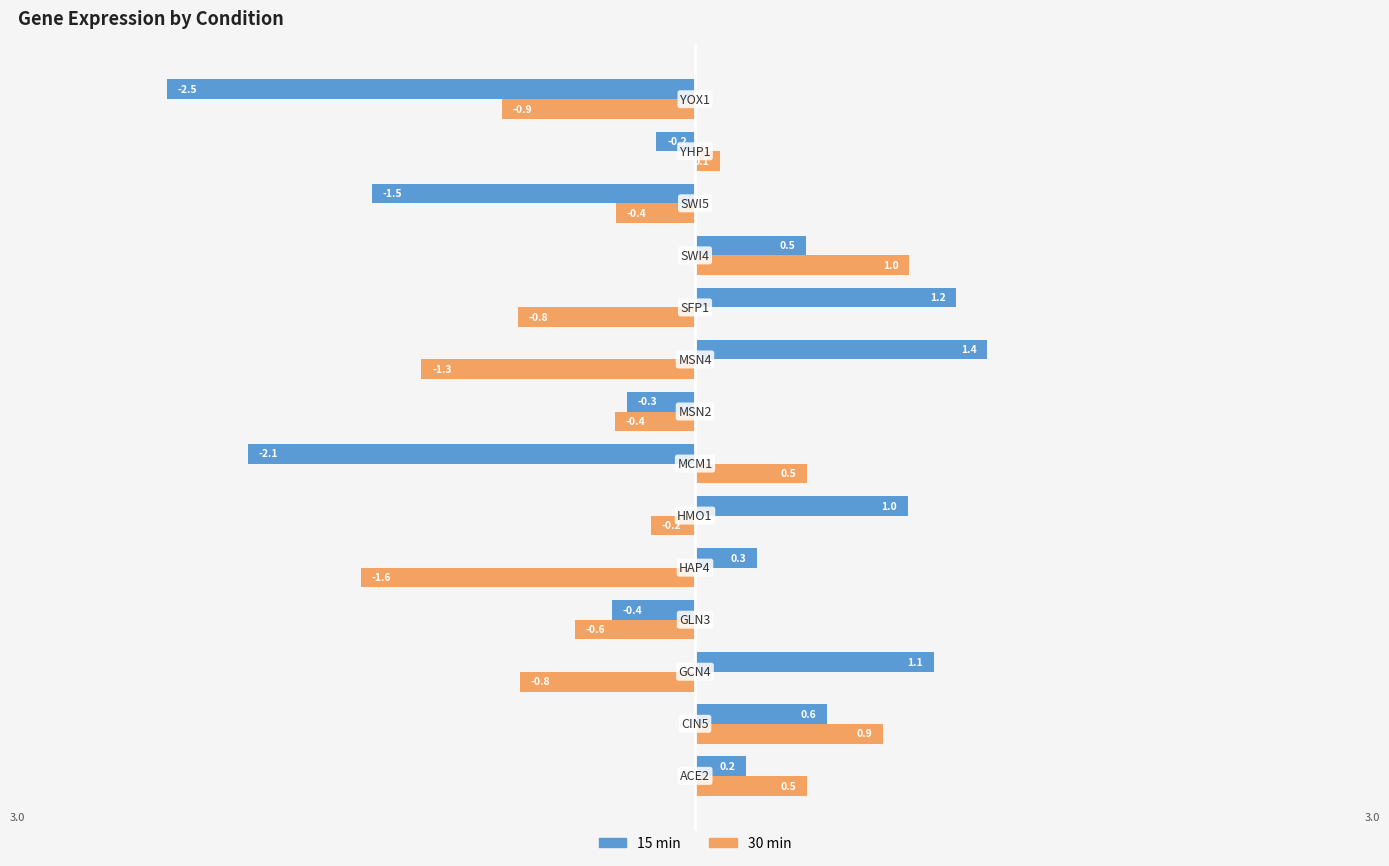

How many data points does each series have?

14